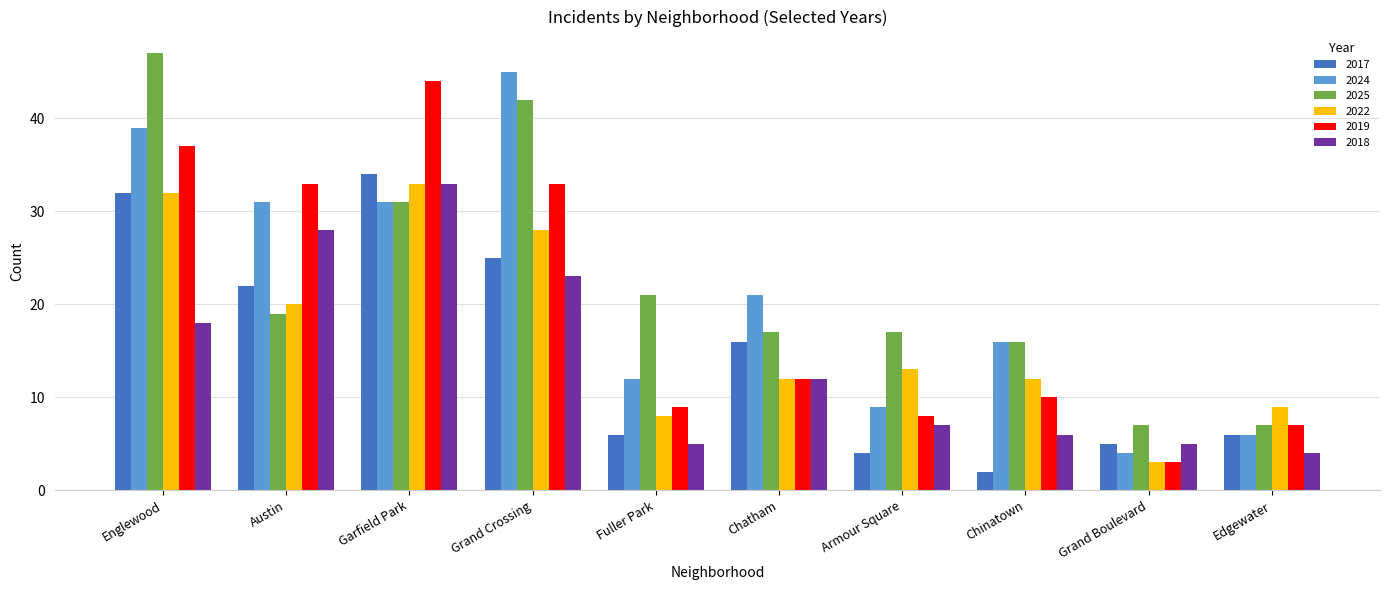

Rank the series at Grand Crossing from lowest to highest value.

2018, 2017, 2022, 2019, 2025, 2024